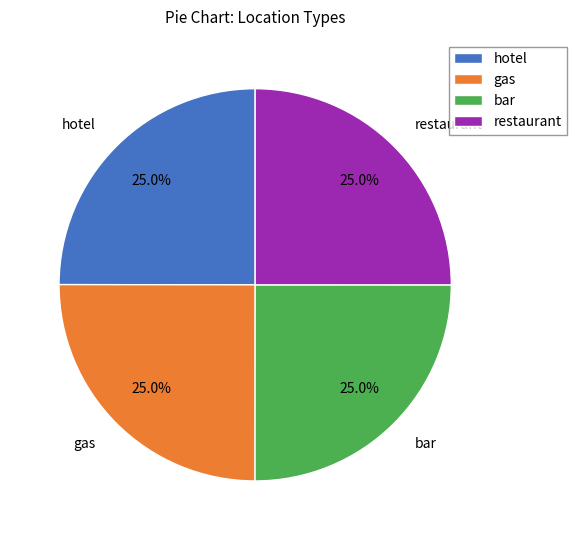

Does bar account for over 50% of the chart?

No